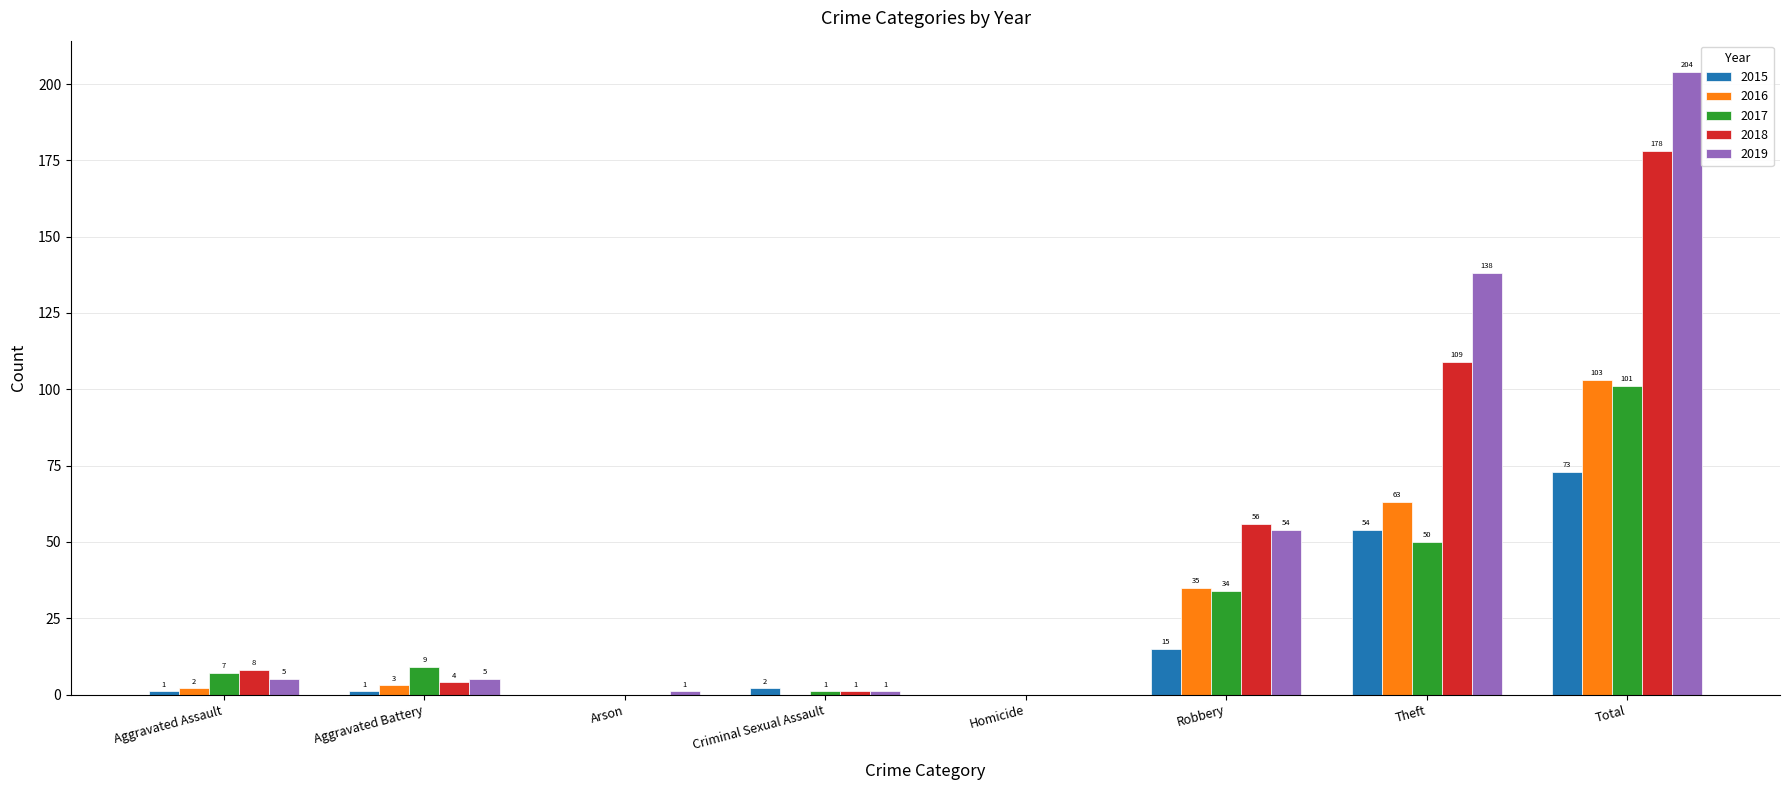

The 2019 series shows 0 at Homicide. True or false?

True